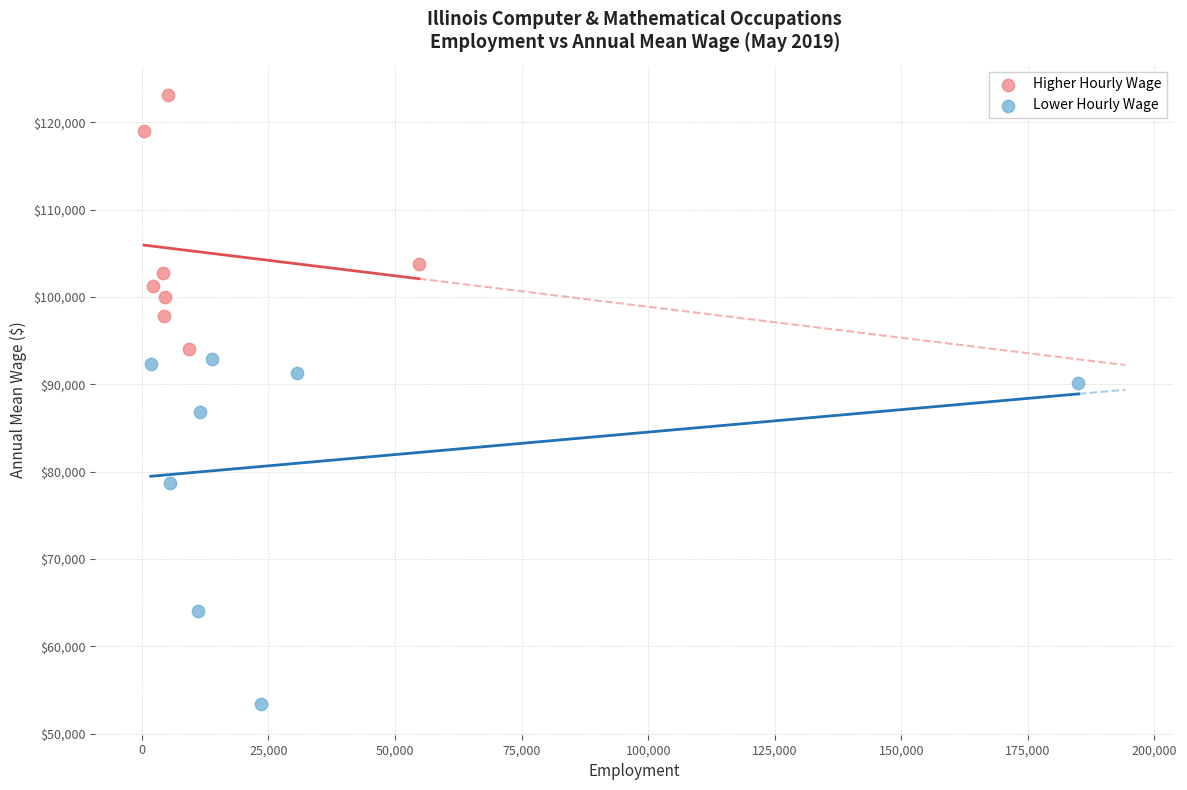

Which series has the largest Y range (max minus min)?

Lower Hourly Wage